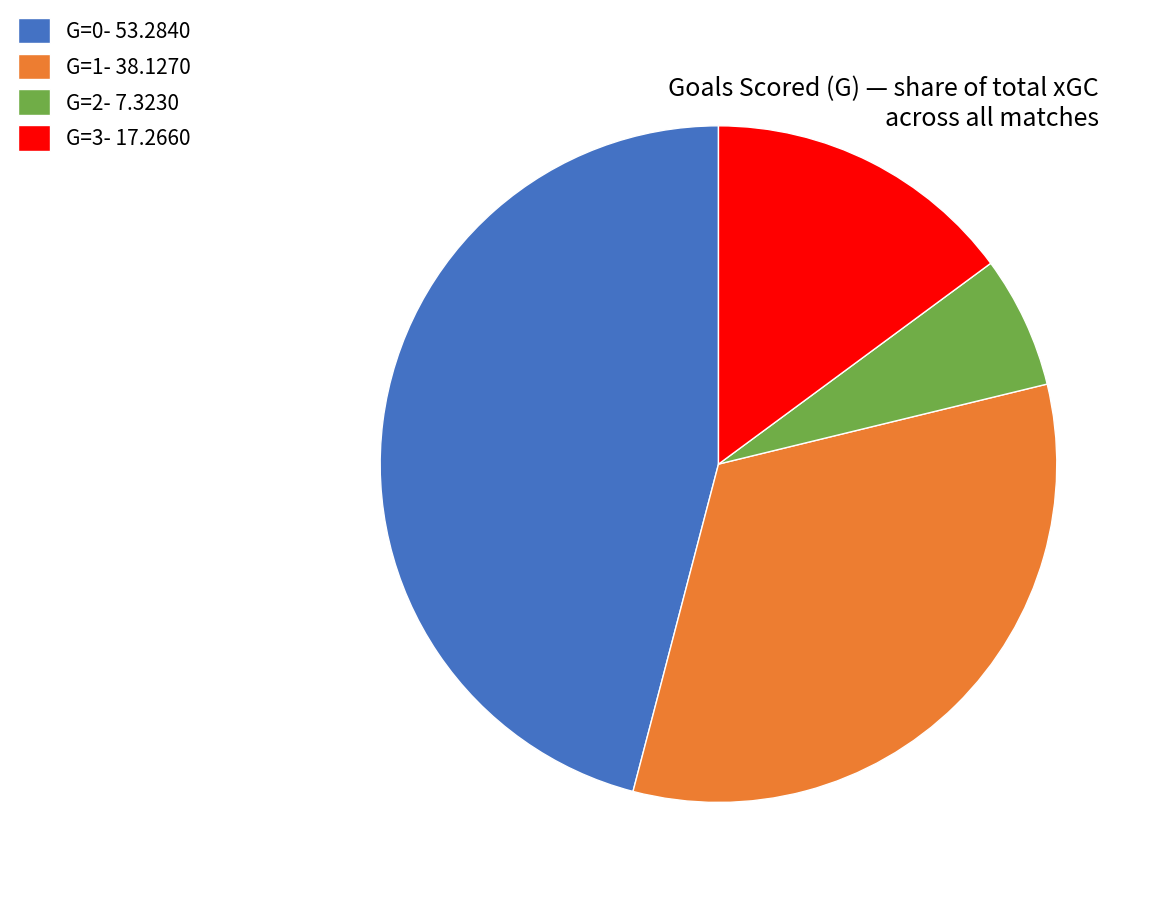

Between G=0- 53.2840 and G=3- 17.2660, which is larger?

G=0- 53.2840